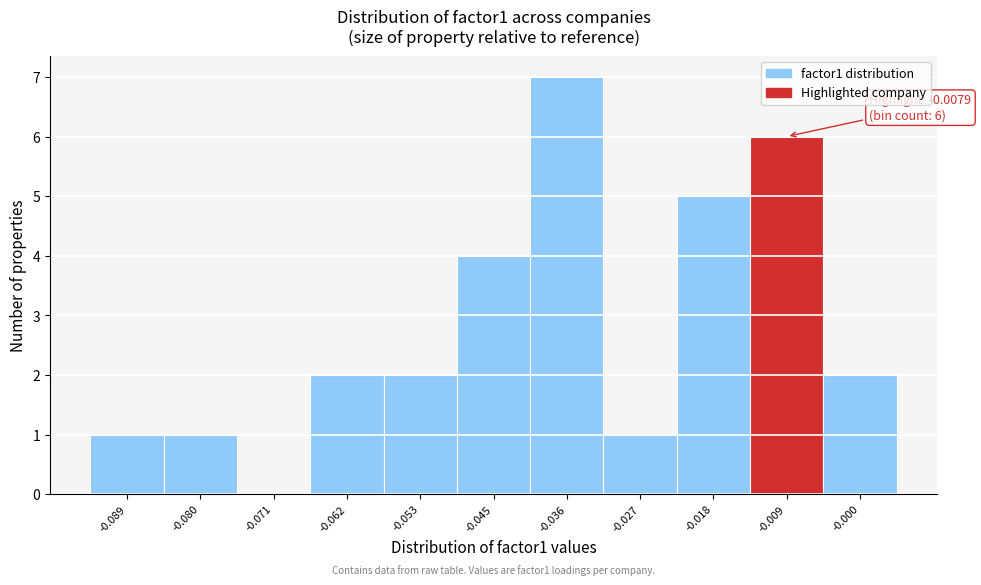

Reading left to right, transcribe all the data shown in this chart.

-0.089=1	-0.080=1	-0.071=0	-0.062=2	-0.053=2	-0.045=4	-0.036=7	-0.027=1	-0.018=5	-0.009=6	-0.000=2